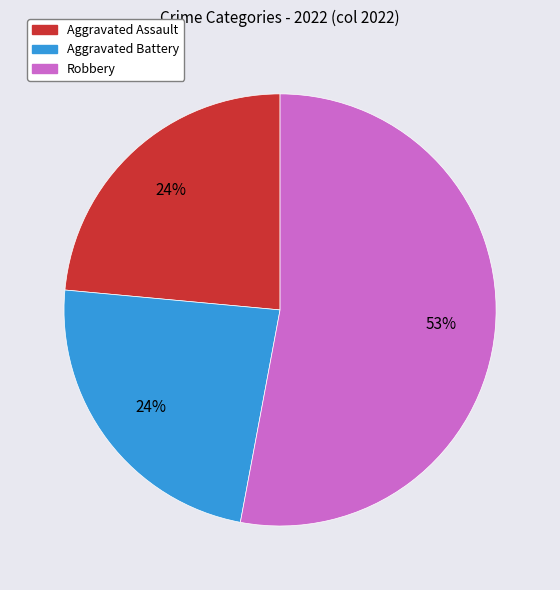

Is there a majority slice in this chart?

Yes